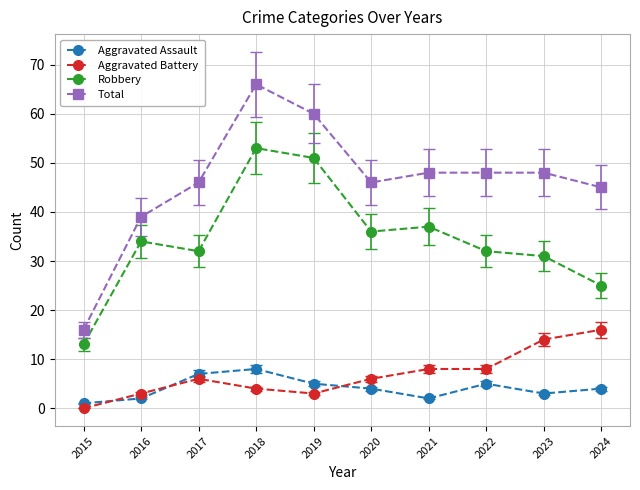

Reading left to right, extract all data points from this chart.

Aggravated Assault: 1	2	7	8	5	4	2	5	3	4
Aggravated Battery: 0	3	6	4	3	6	8	8	14	16
Robbery: 13	34	32	53	51	36	37	32	31	25
Total: 16	39	46	66	60	46	48	48	48	45